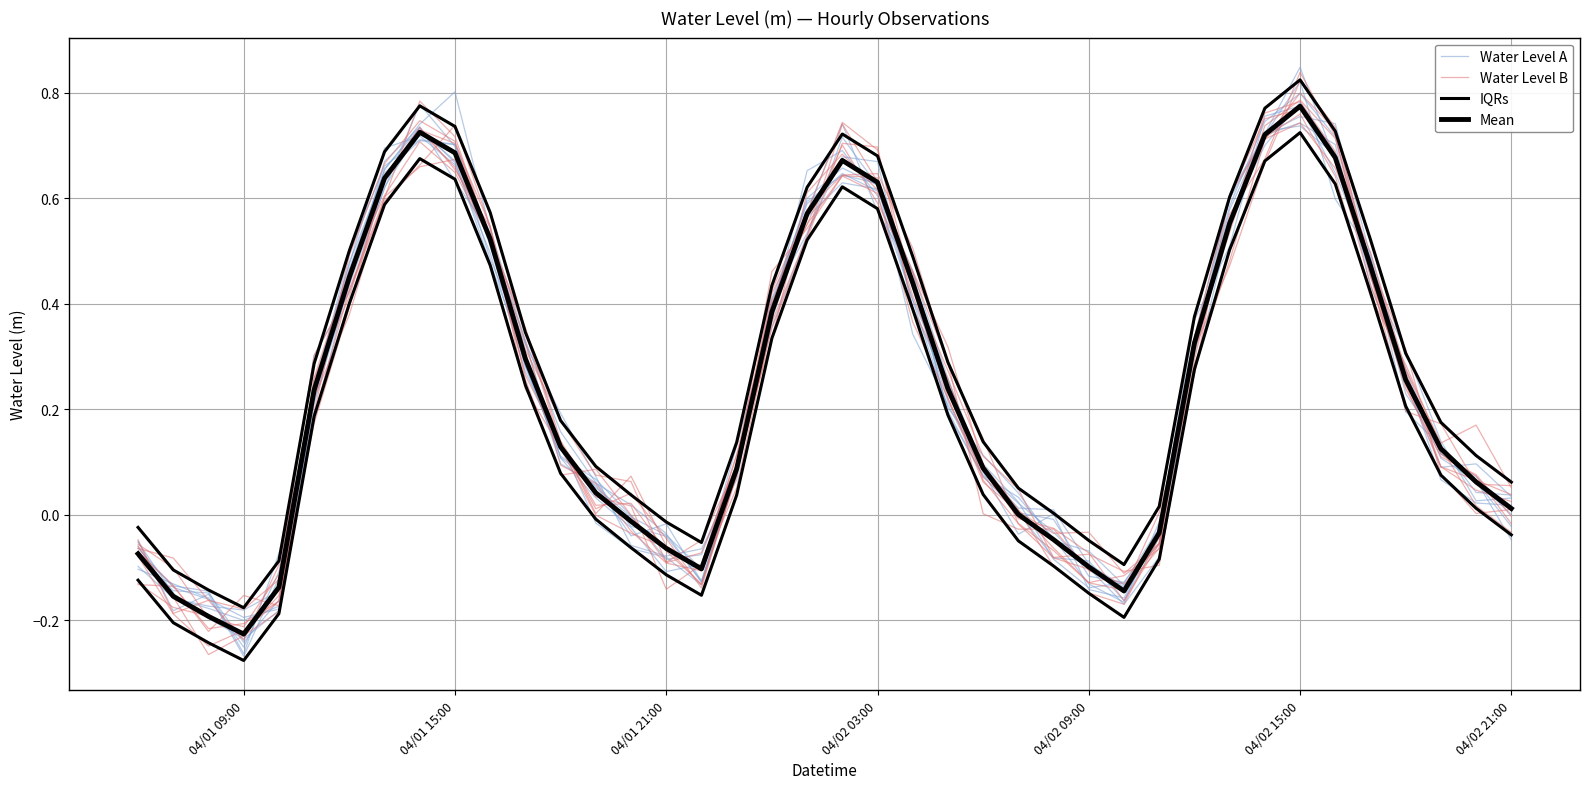

The value of IQRs at 04/02 21:00 is 0.5. True or false?

False